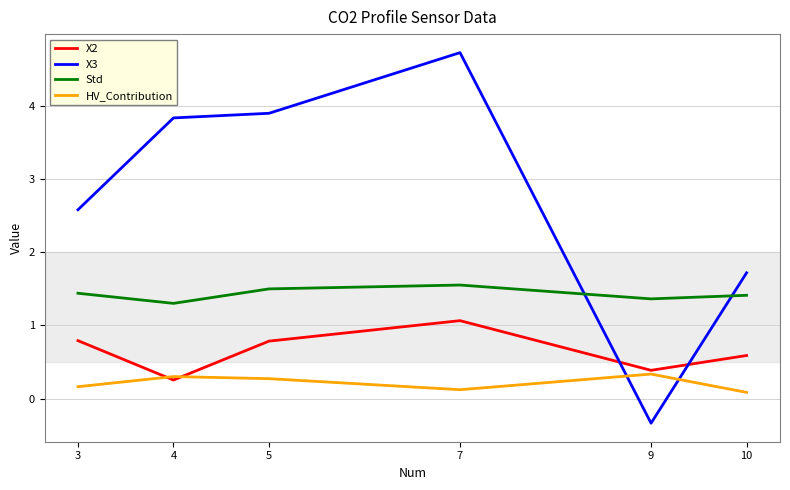

What is the sum of all HV_Contribution values?

1.3